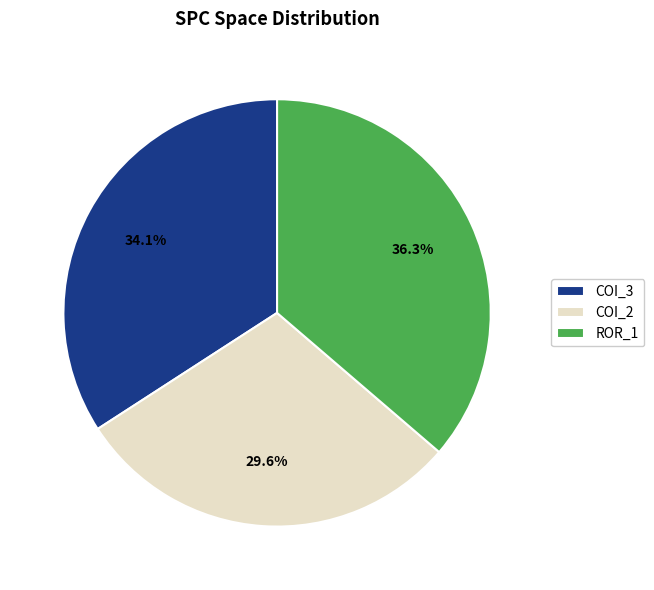

Which slice is the largest?

ROR_1